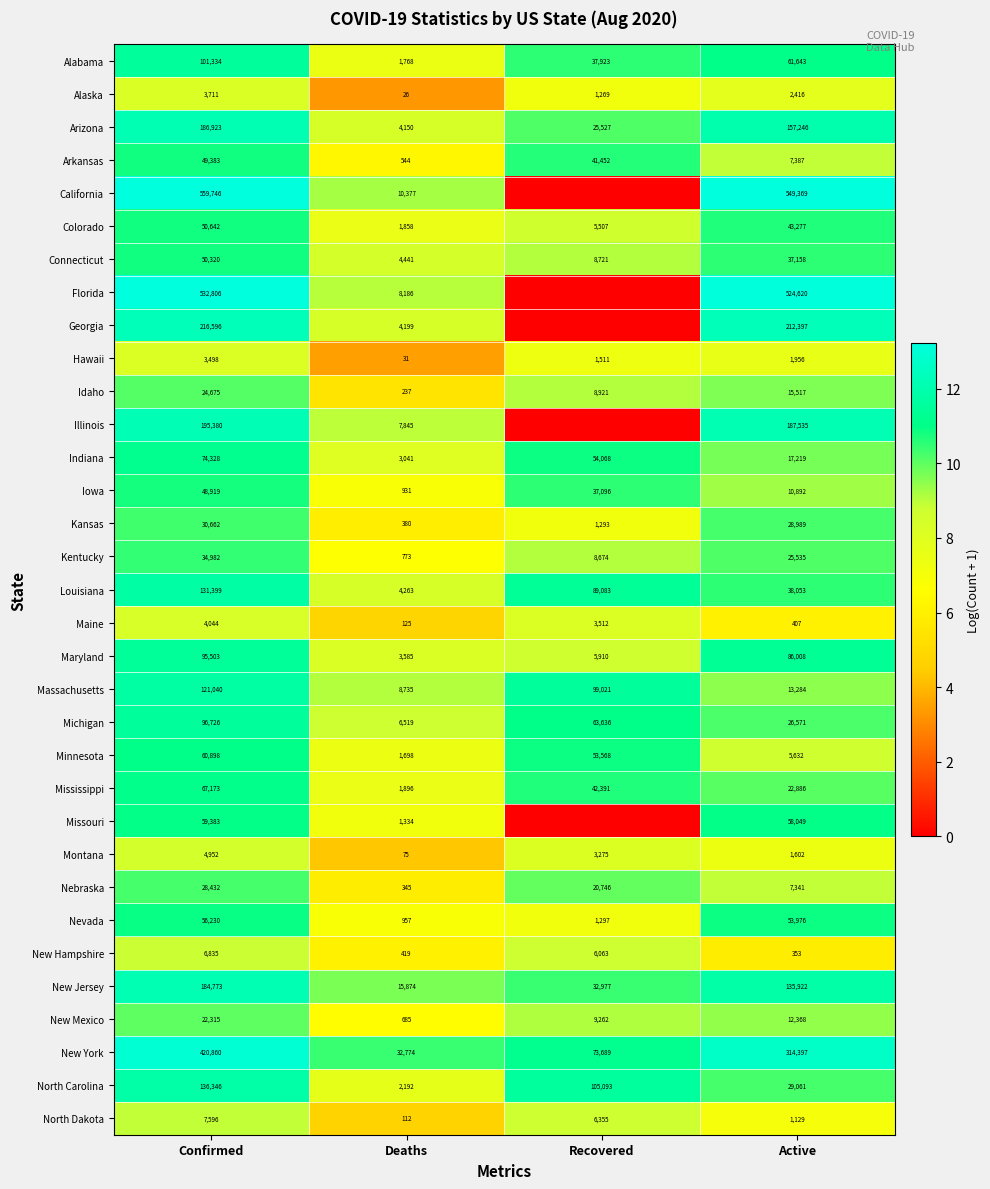

What is the difference between the Colorado values at Active and Recovered?

37770